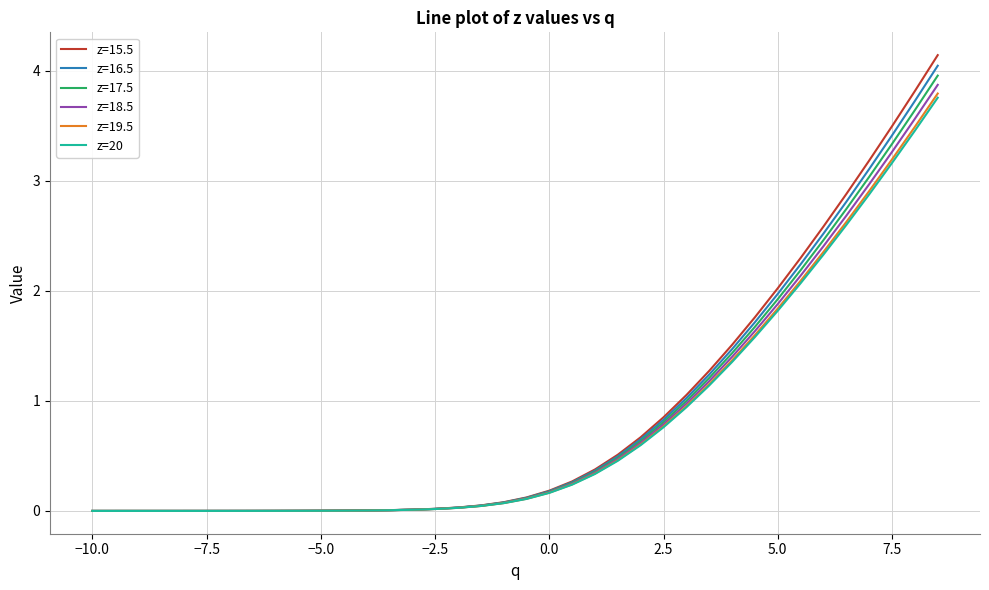

Which series has the largest range (max minus min)?

z=15.5